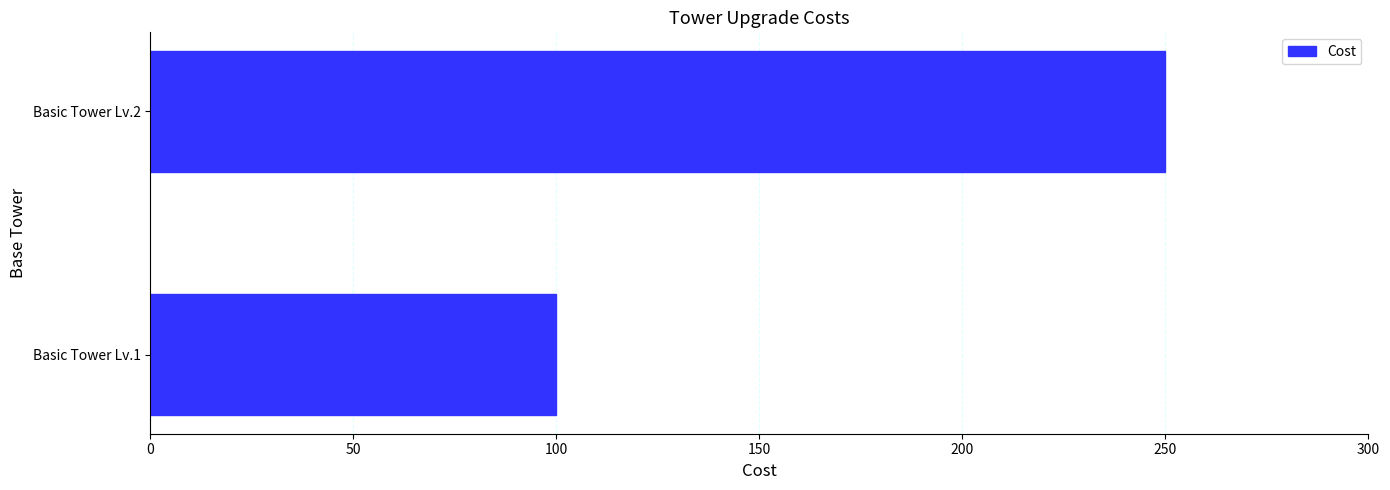

What is the ratio of the value at Basic Tower Lv.1 to the value at Basic Tower Lv.2?

0.4